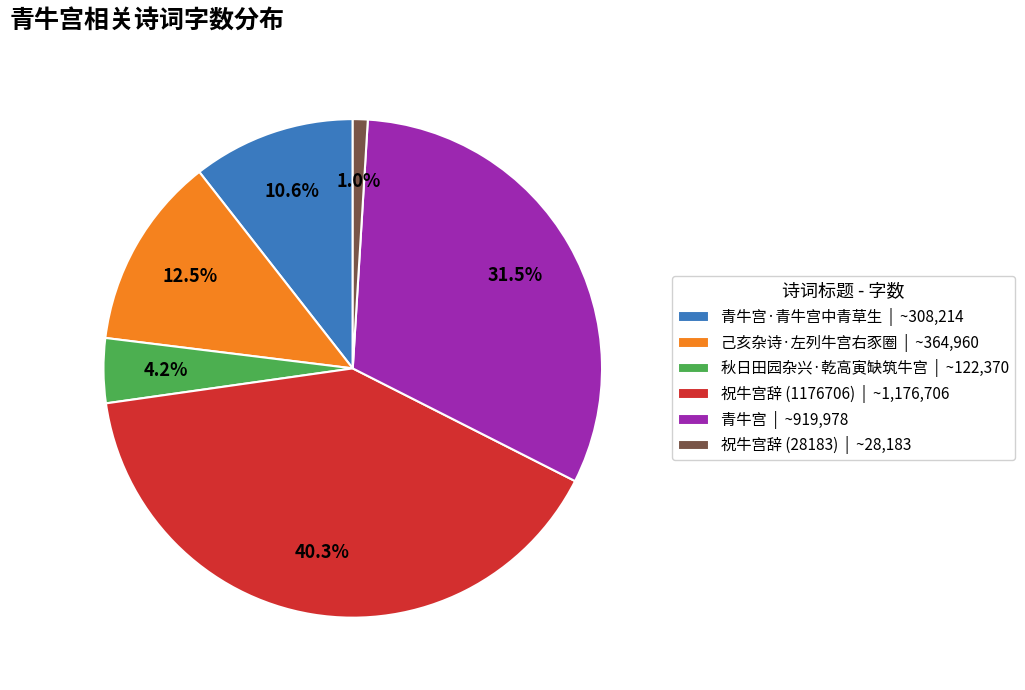

Is 祝牛宫辞 (1176706) | ~1,176,706 the majority of the pie?

No